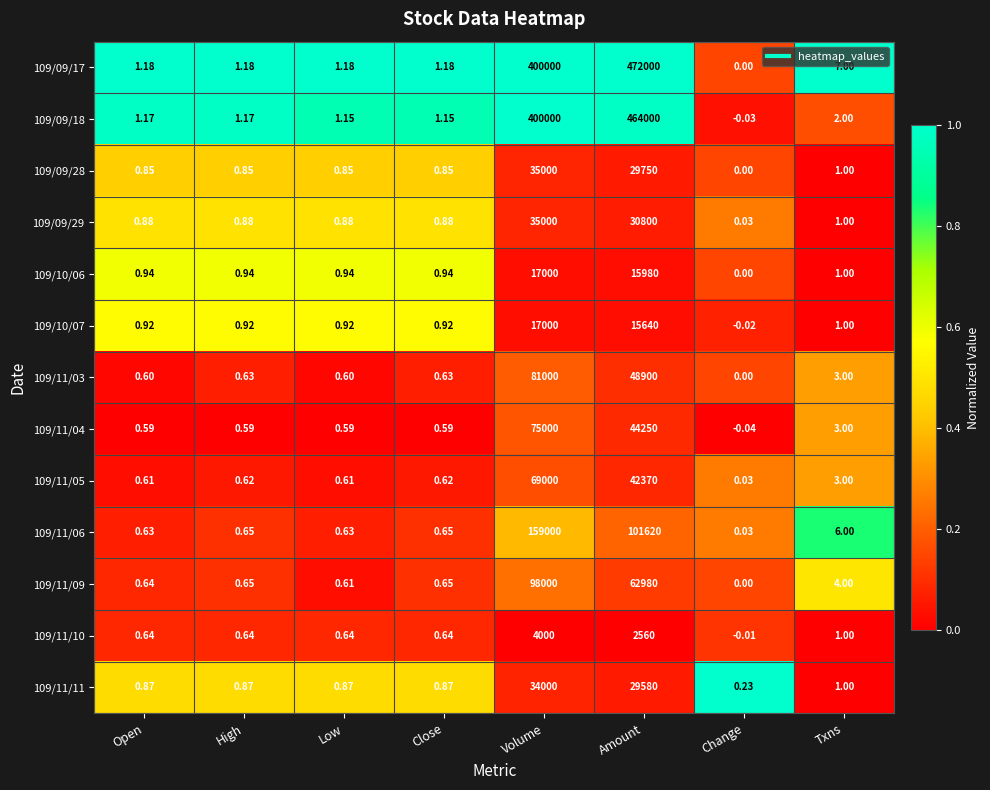

At which category is the sum across all series the highest?

Volume